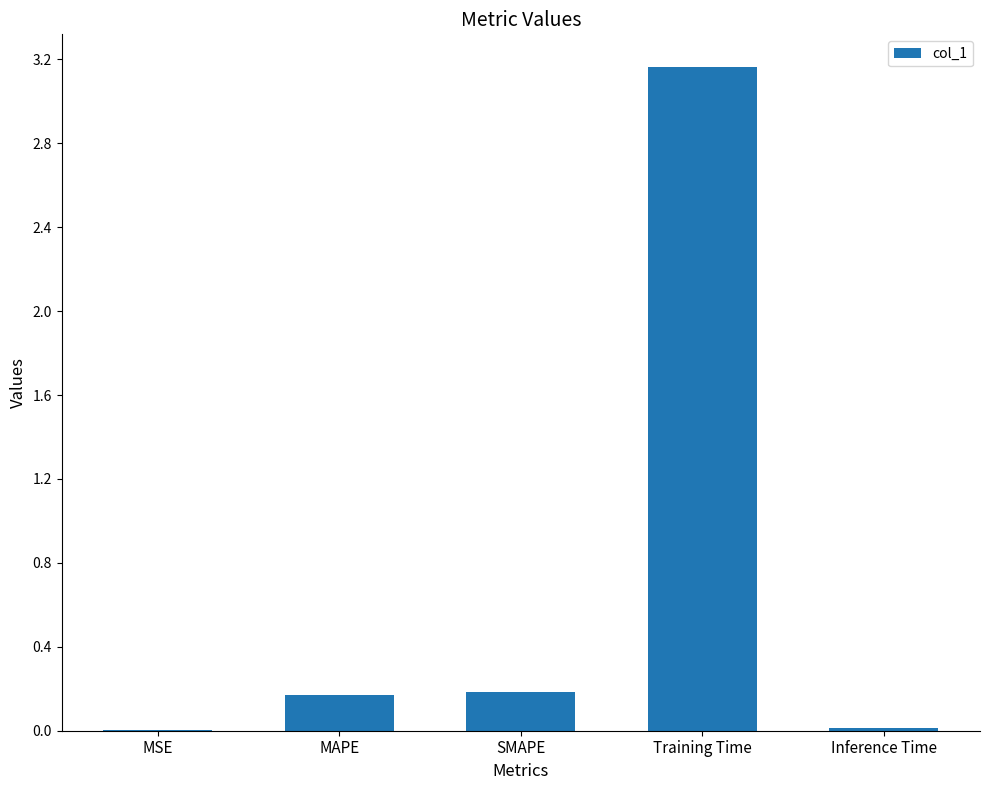

Which label corresponds to the largest value in the chart?

Training Time